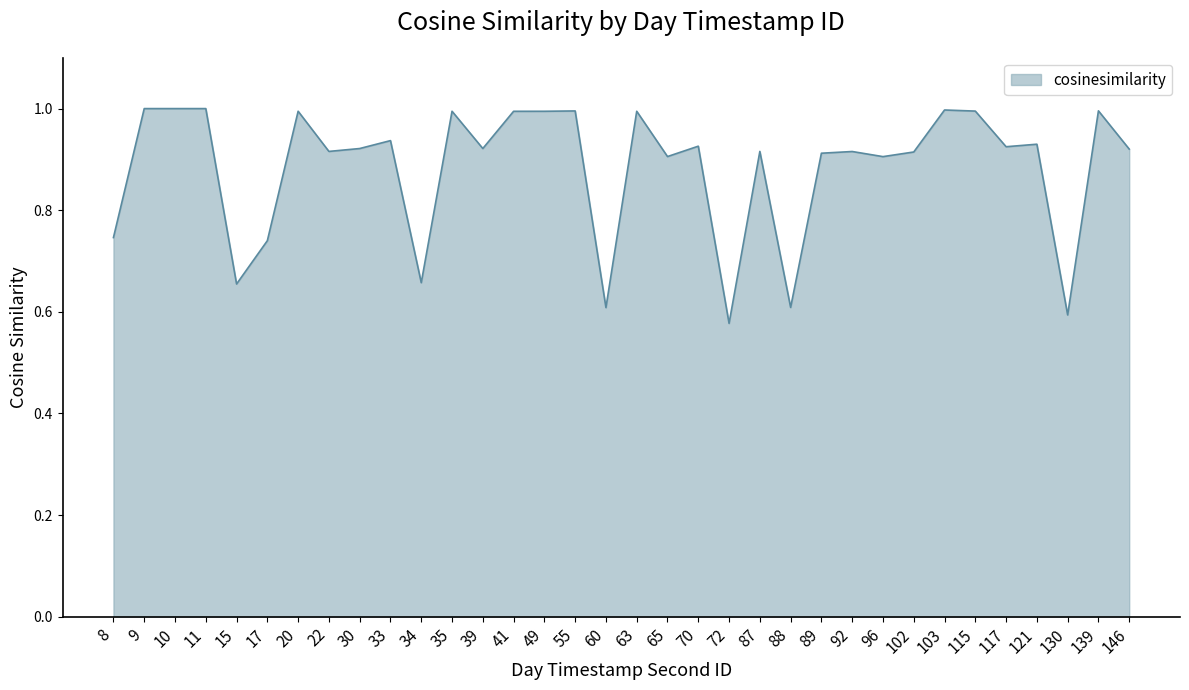

What is the difference between the maximum and minimum values?

0.4